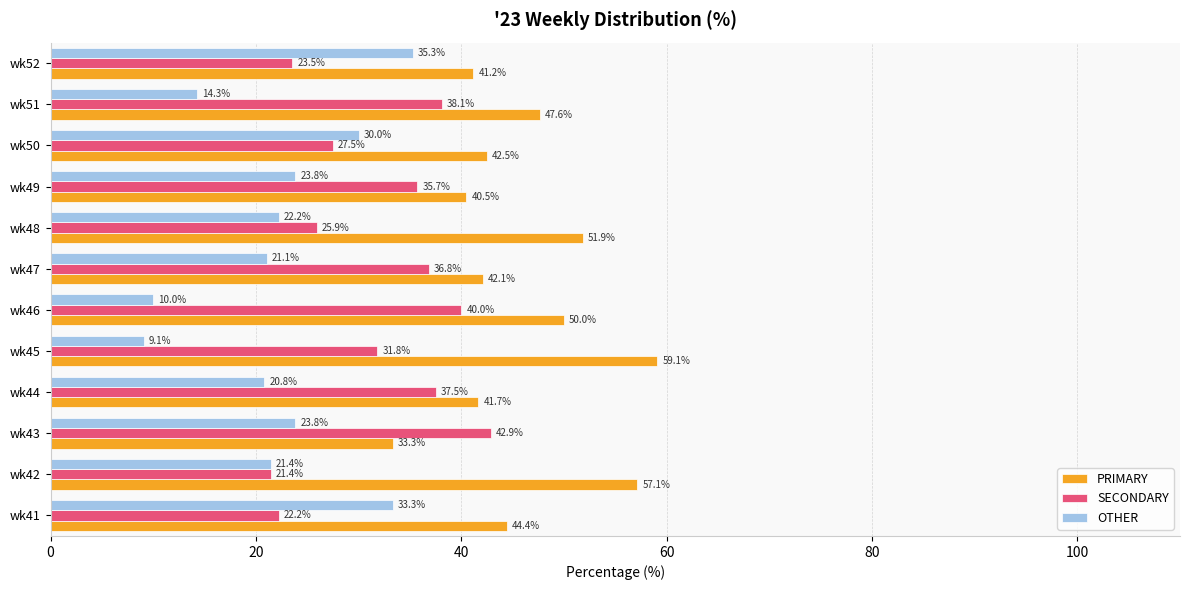

Rank the series at wk49 from lowest to highest value.

OTHER, SECONDARY, PRIMARY